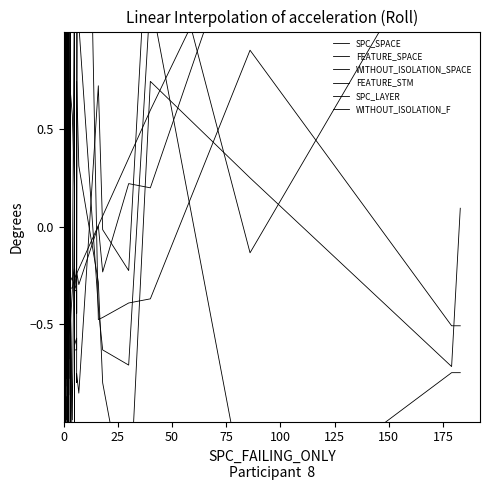

How many values in WITHOUT_ISOLATION_SPACE are below zero?

22